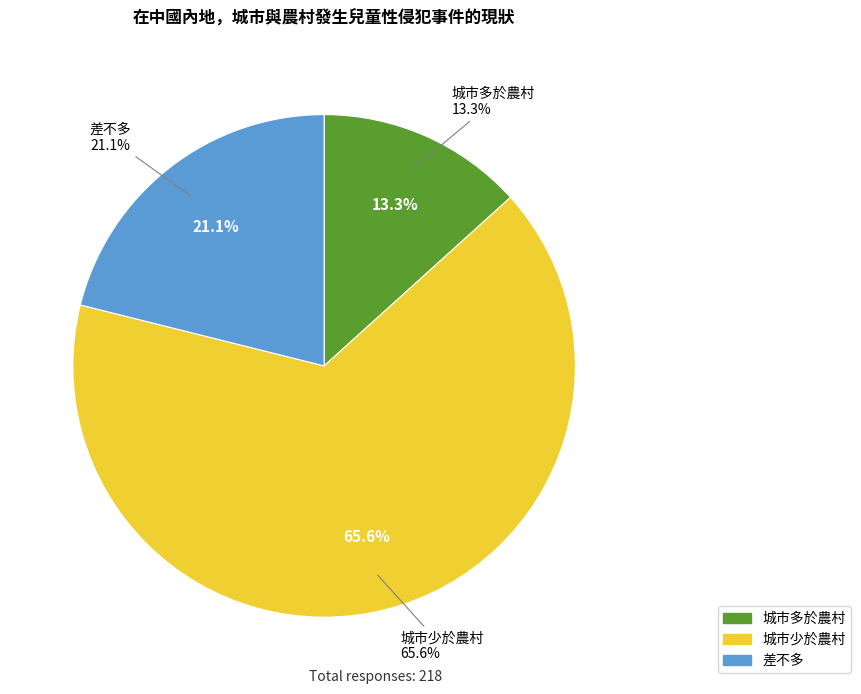

Which category accounts for the majority?

城市少於農村